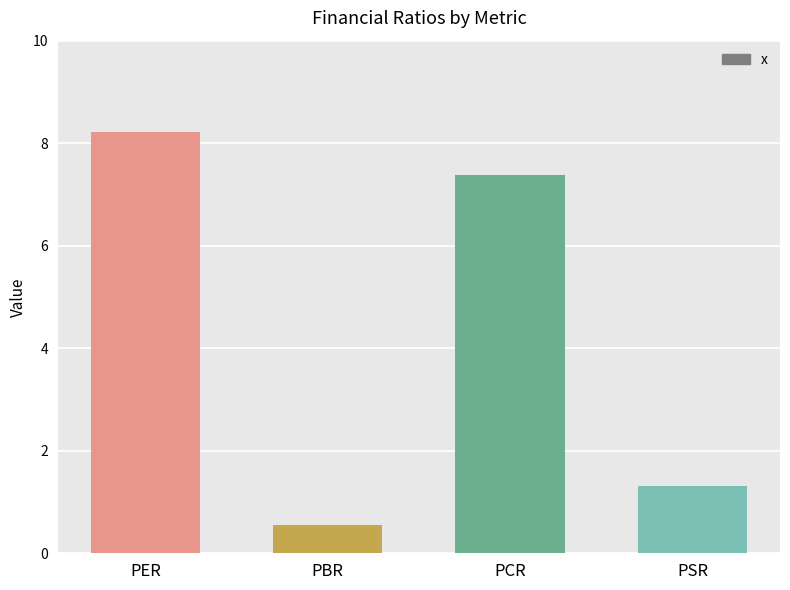

Approximately how many times larger is the value at PSR compared to PER?

0.2